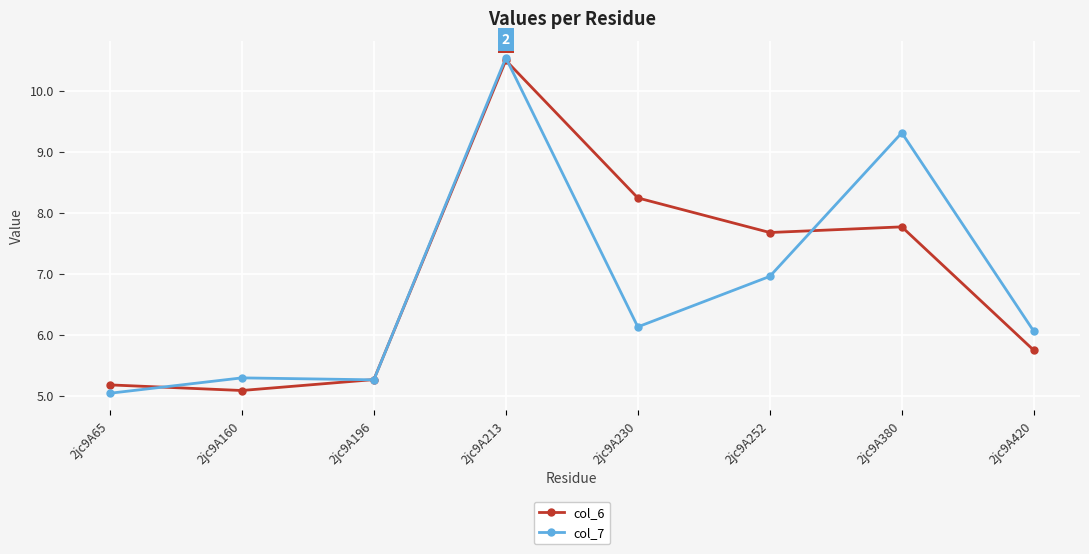

At which category is the sum across all series the highest?

2jc9A213